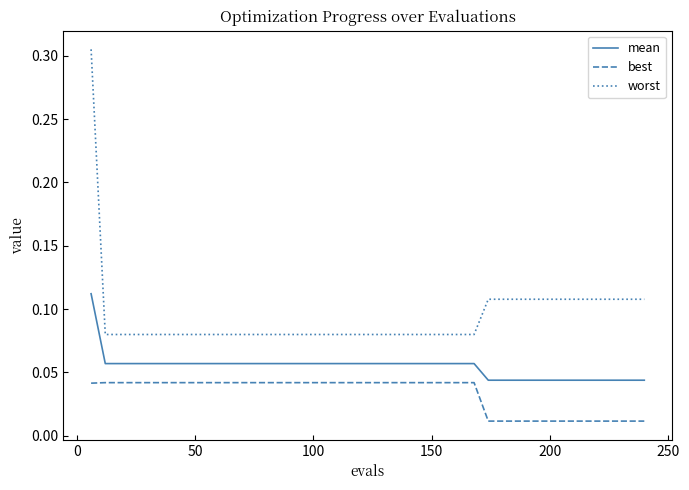

List the series in order of their overall mean, highest first.

worst, mean, best